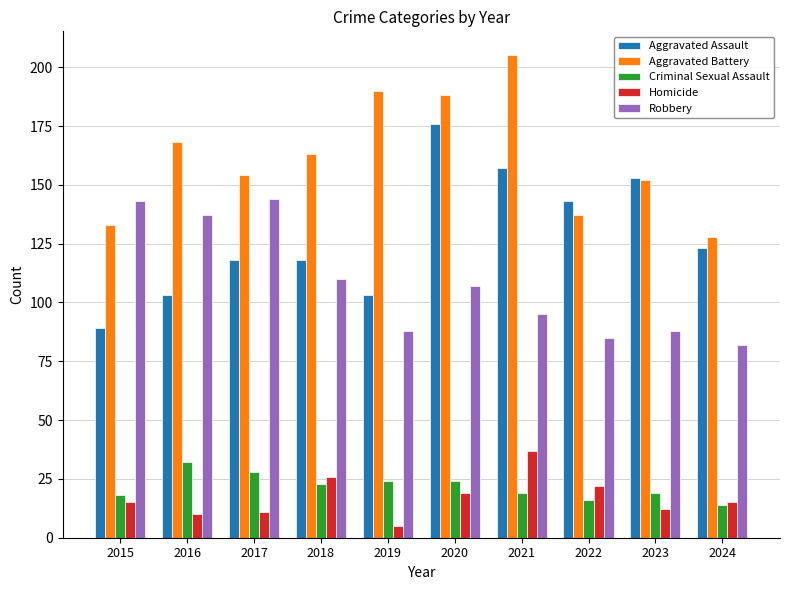

What are all the series names shown in the legend?

Aggravated Assault, Aggravated Battery, Criminal Sexual Assault, Homicide, Robbery